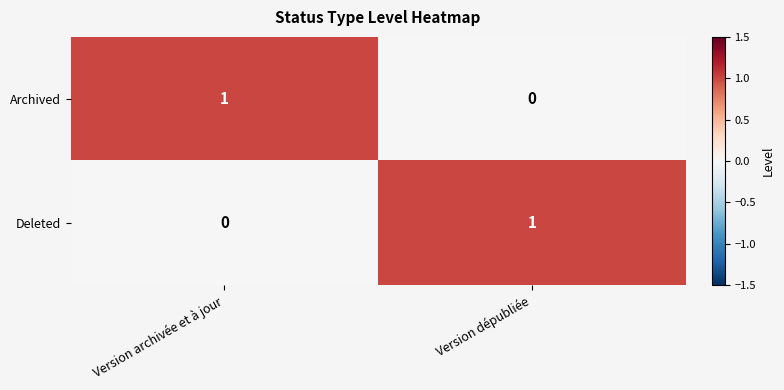

The Archived series shows 2 at Version archivée et à jour. True or false?

False